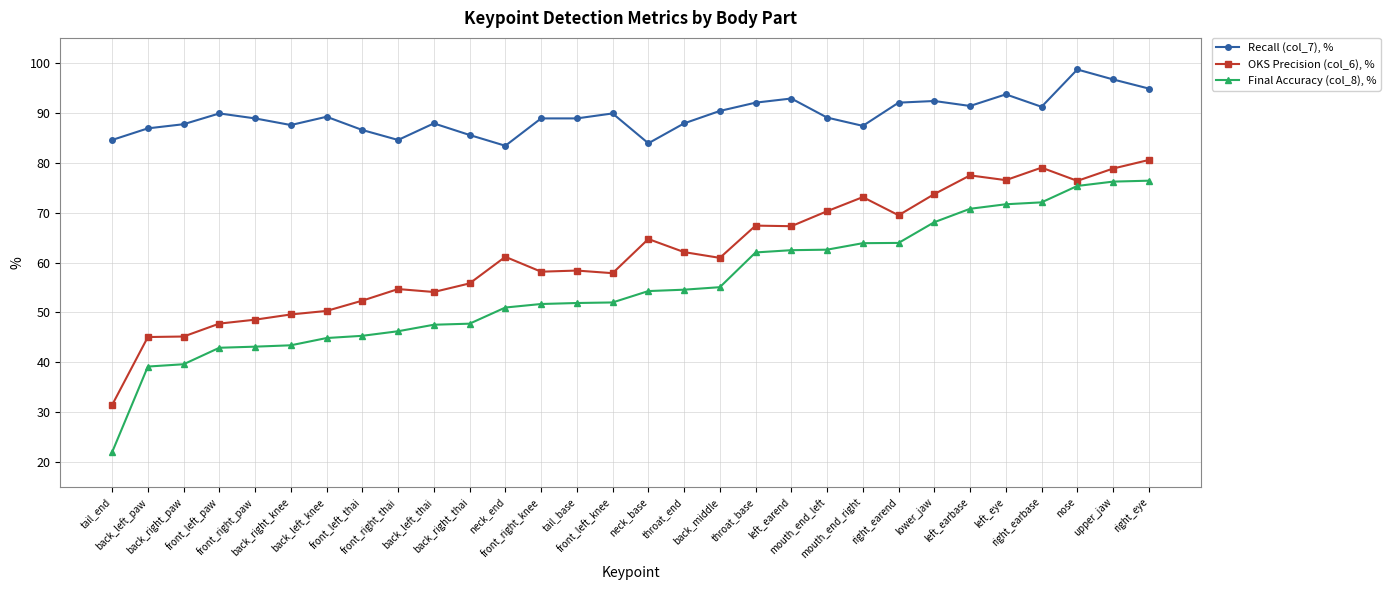

What is the difference between the Final Accuracy (col_8), % values at right_eye and back_left_paw?

37.2